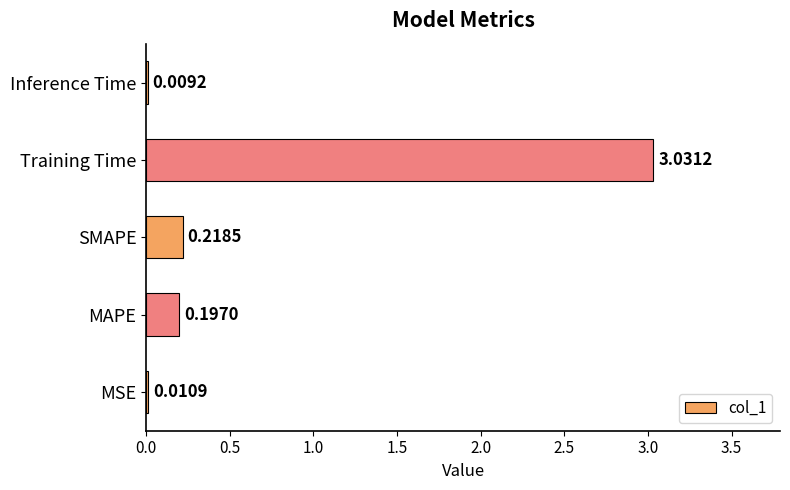

Where is the data nearest to the value 1?

SMAPE